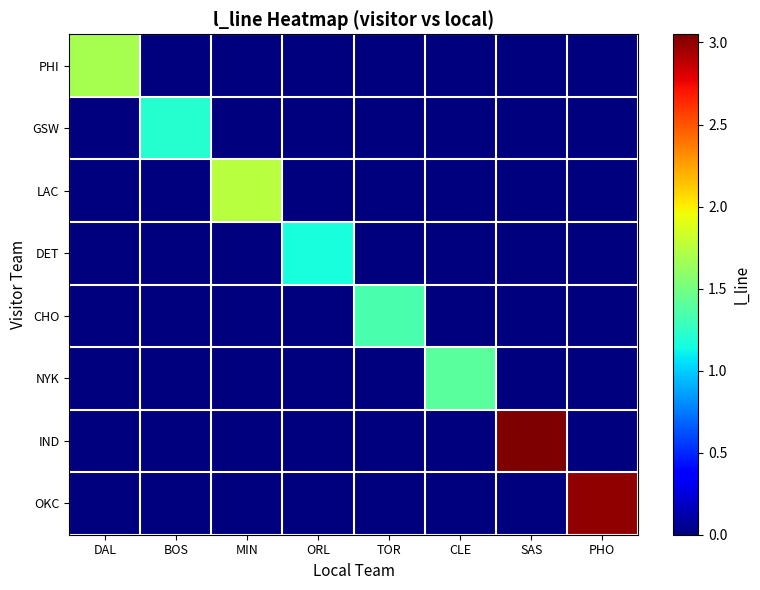

Which series has the widest spread of values?

IND